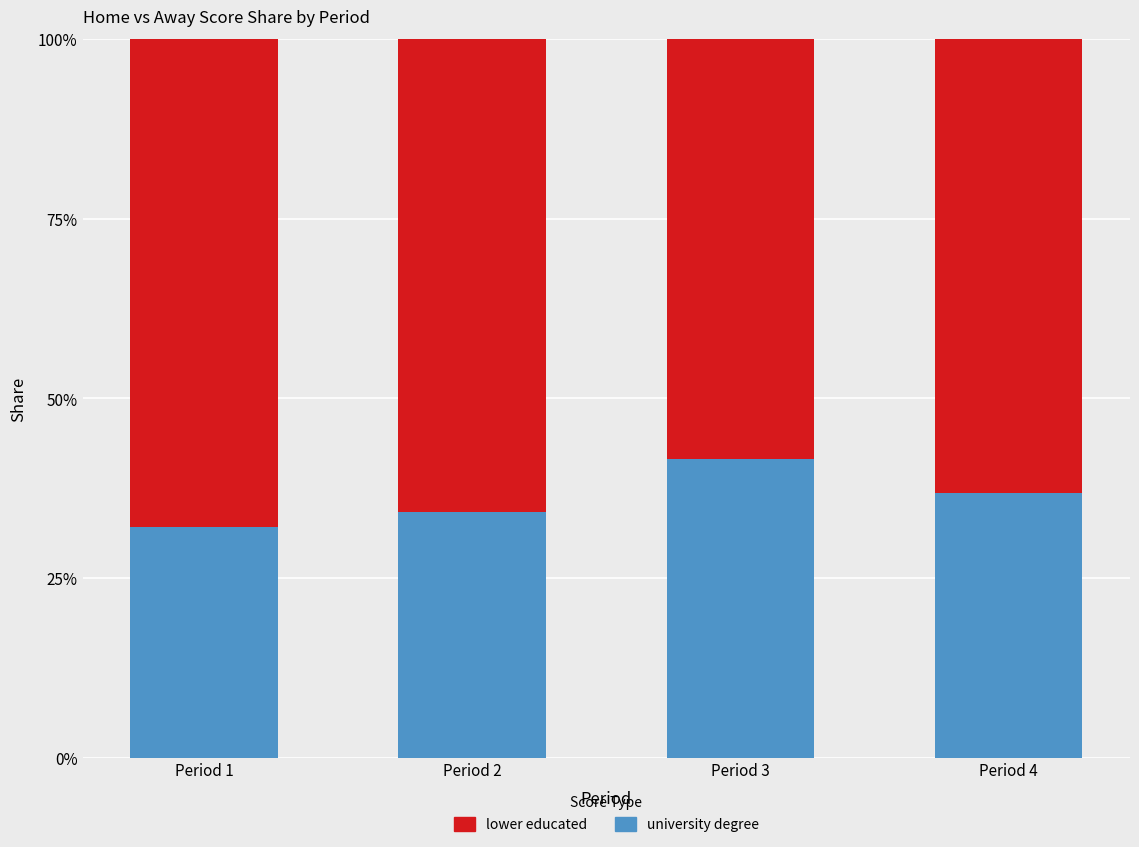

Is it true that university degree equals 61.5 at Period 2?

False